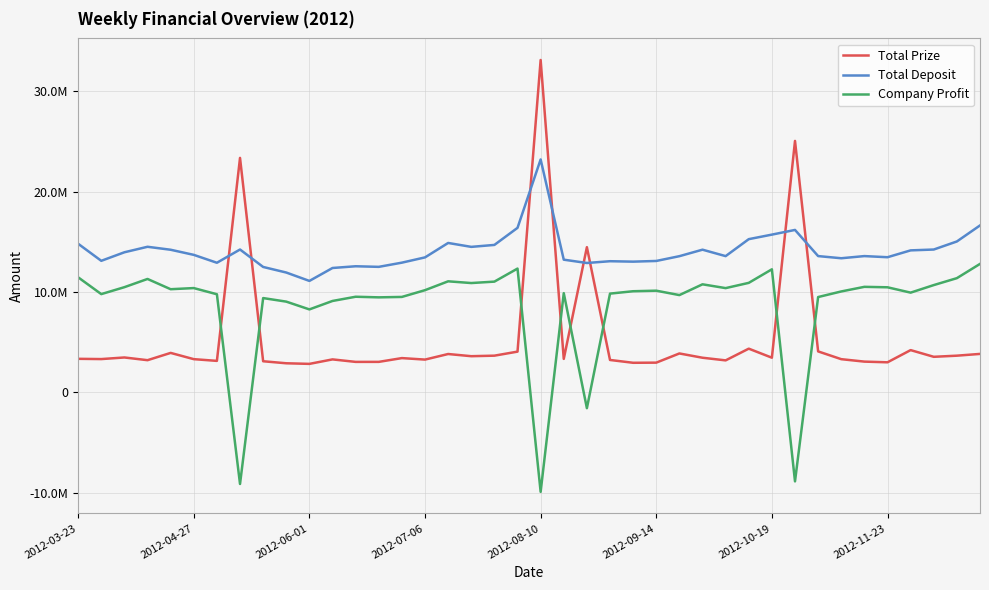

True or false: Total Deposit has more than 2 points higher than both neighbors.

True